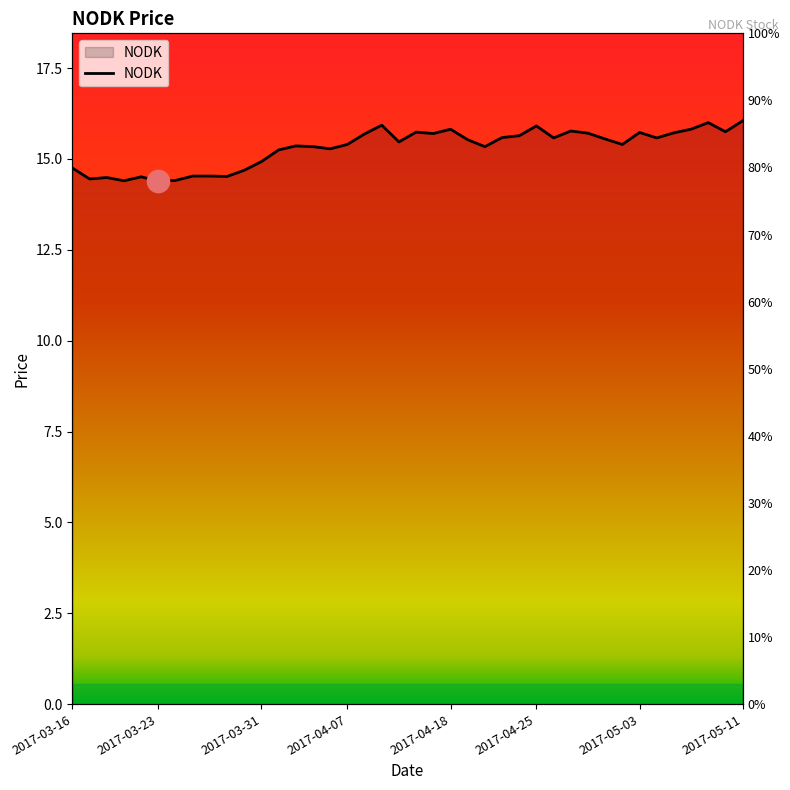

What is the label of the 6th point from the right?

2017-05-04